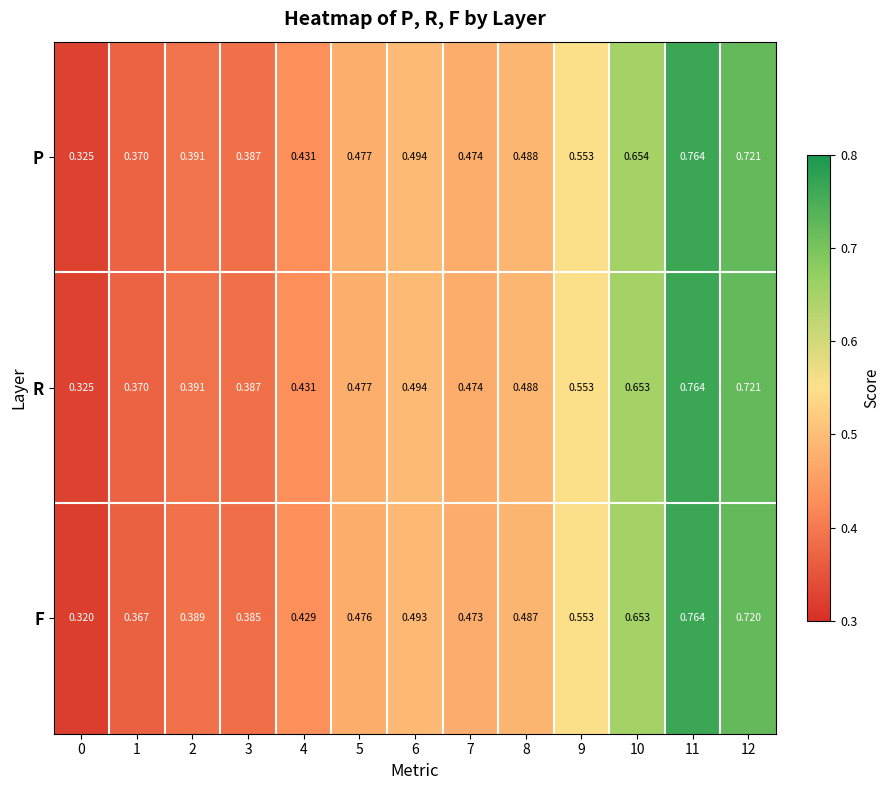

At how many categories does at least one series exceed 0?

13